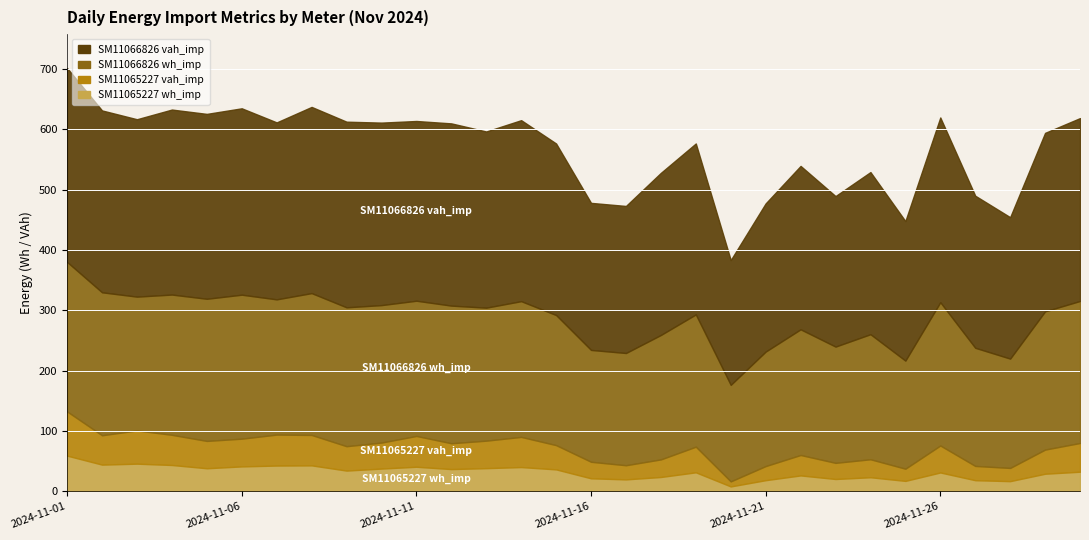

How many lines are shown in the chart?

4